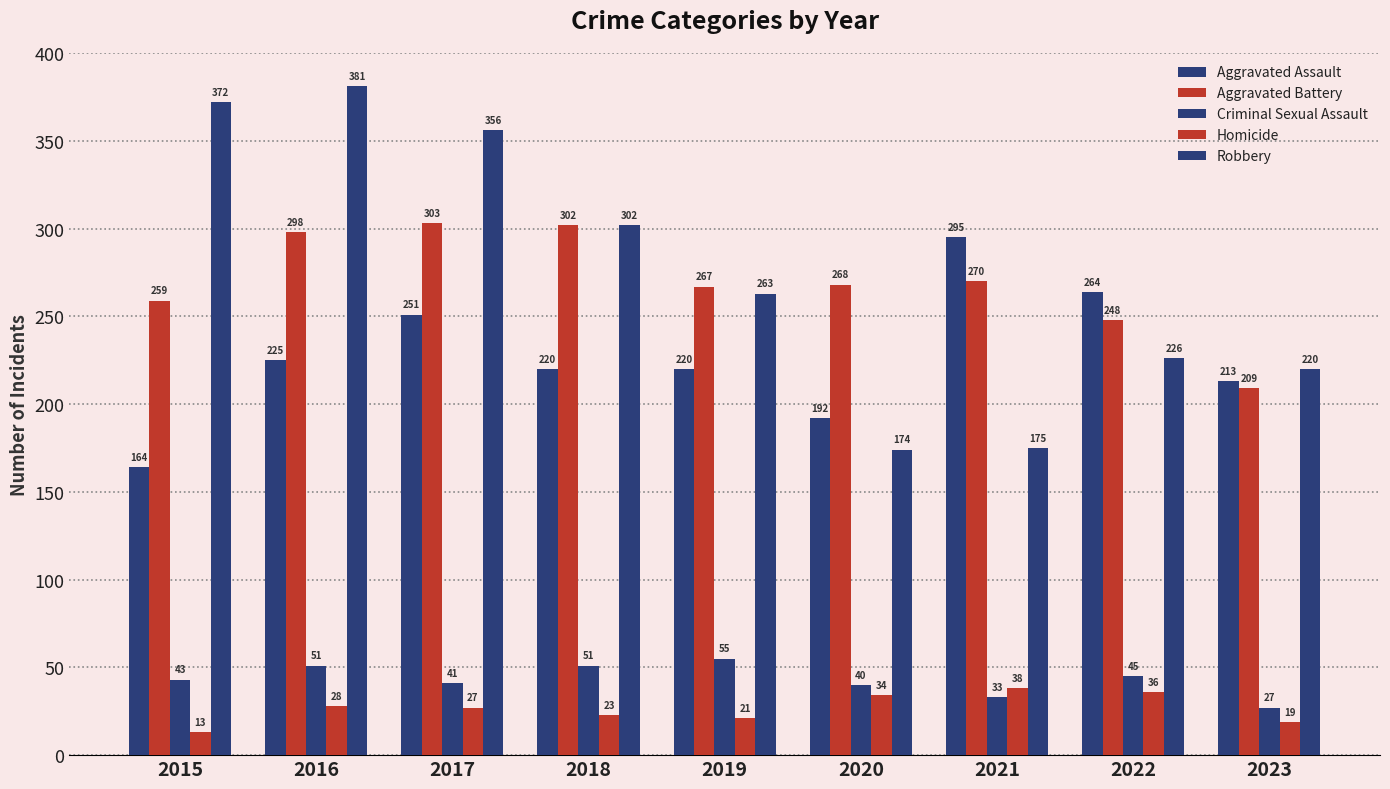

How many bars are there in each group?

5